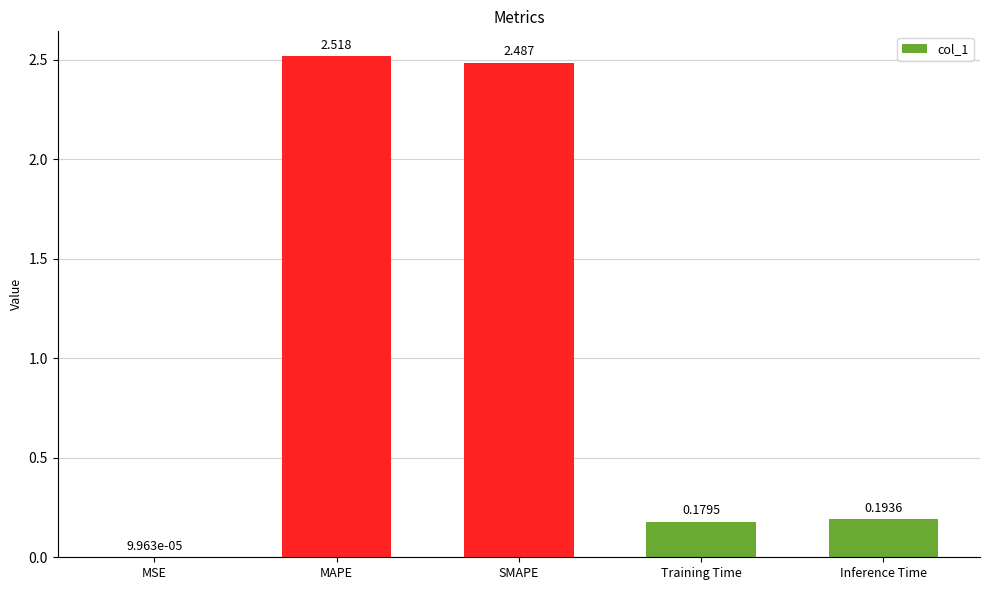

Which category has the highest value across all series?

MAPE